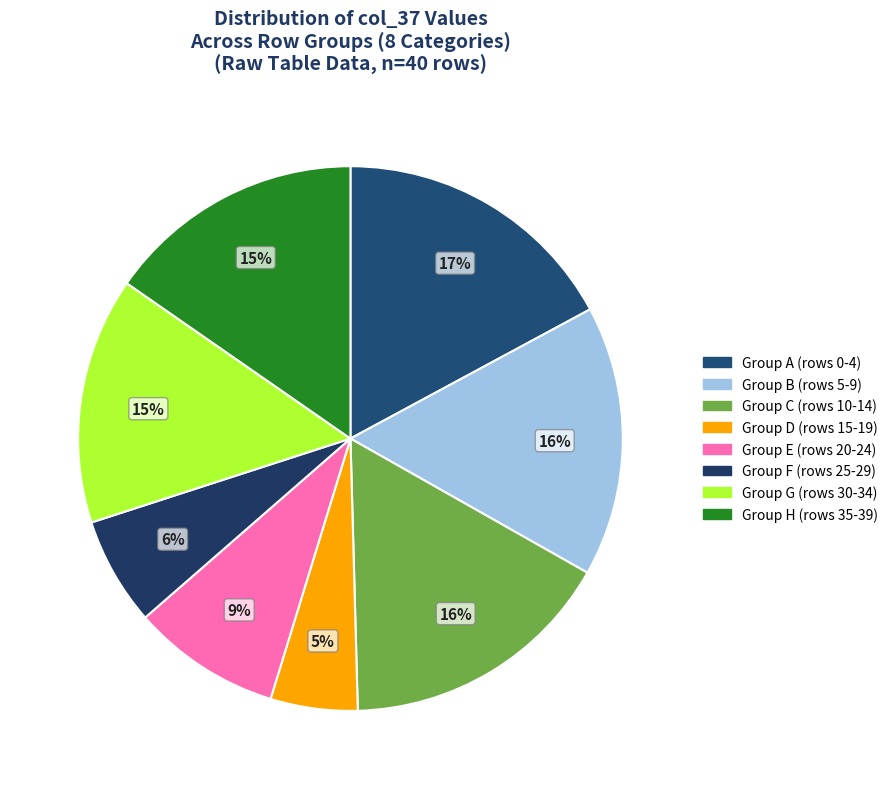

How many segments does this pie chart have?

8